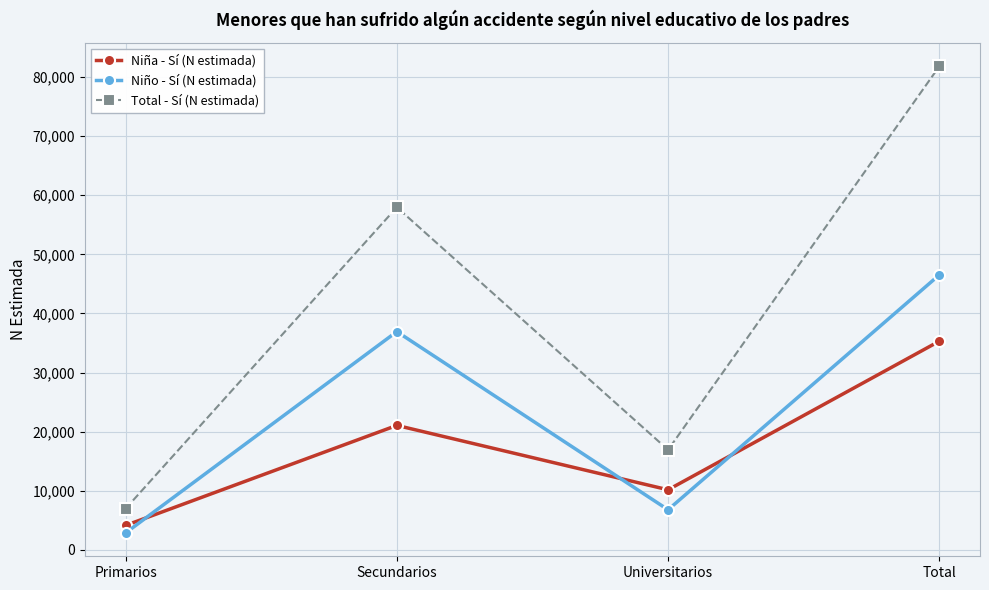

What is the value of the Niño - Sí (N estimada) point at the 4th from the left?

46525